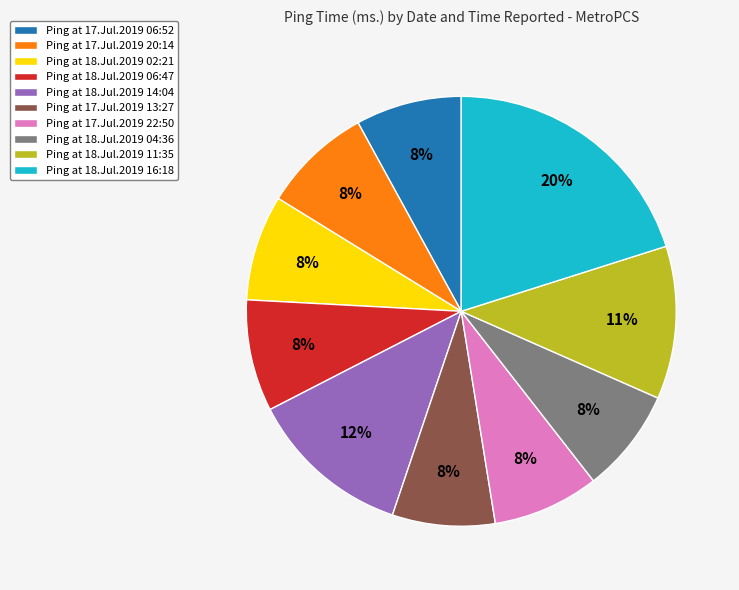

Combined, do Ping at 18.Jul.2019 16:18 and Ping at 17.Jul.2019 13:27 account for over 50%?

No